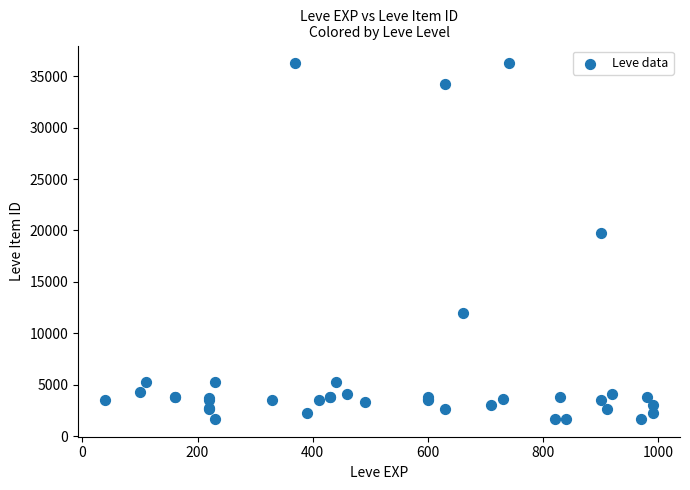

What Y value in the scatter plot is closest to 18967?

19744